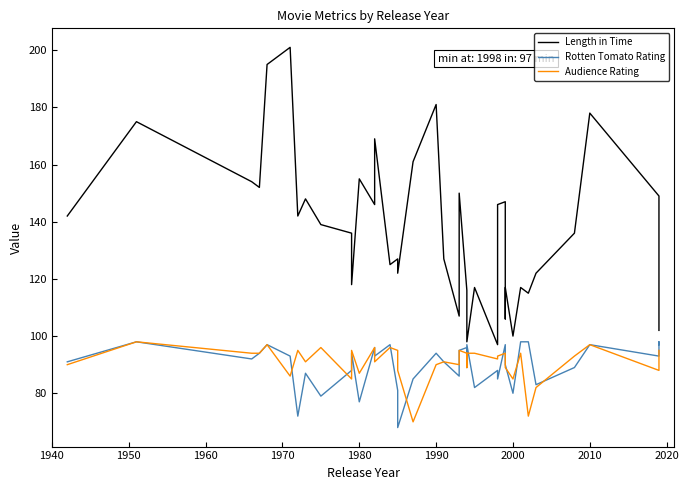

What is the average value of the Rotten Tomato Rating series?

90